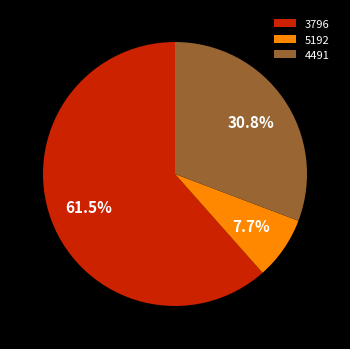

To the nearest percent, what is the combined percentage of 4491 and 5192?

38%